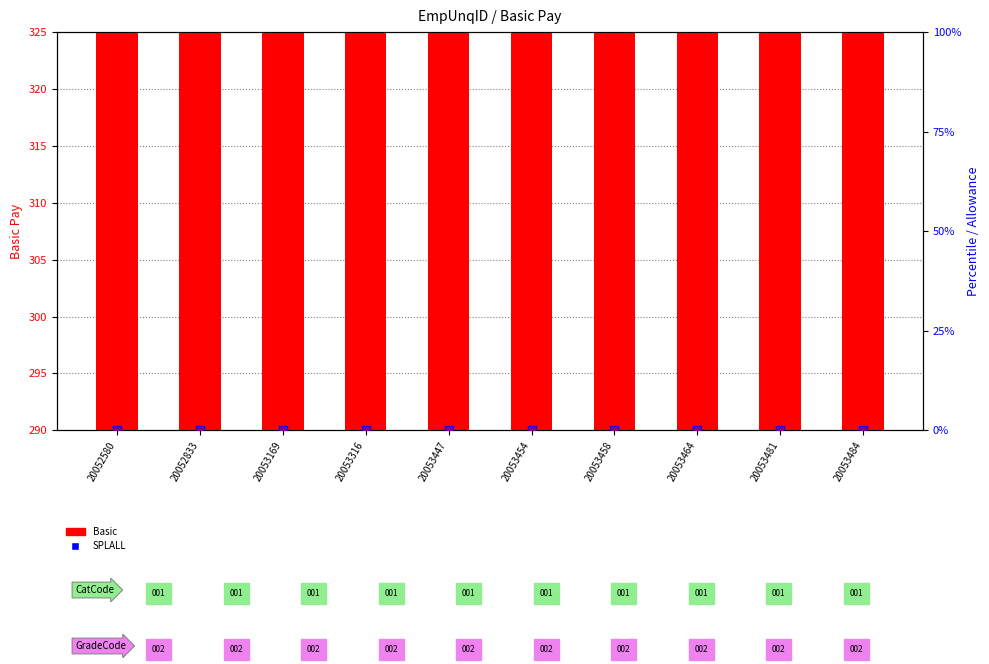

Is the value of BAALL at 20053447 greater than the value of Basic at 20053454?

No